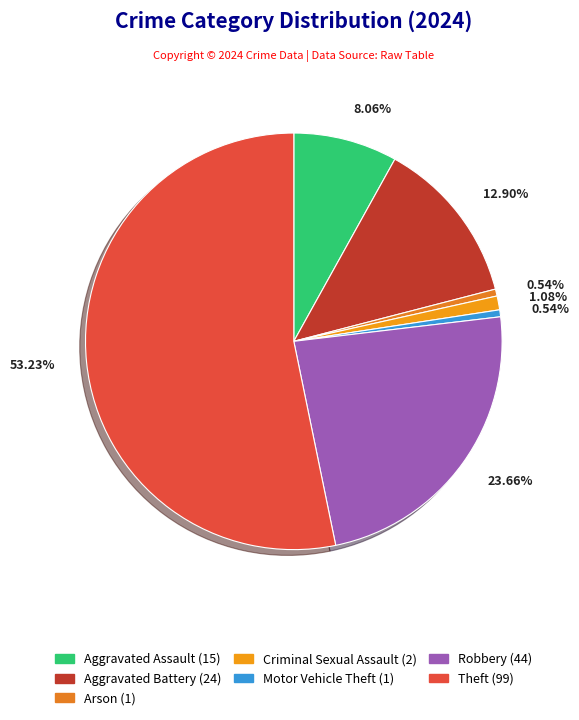

How many segments does this pie chart have?

7